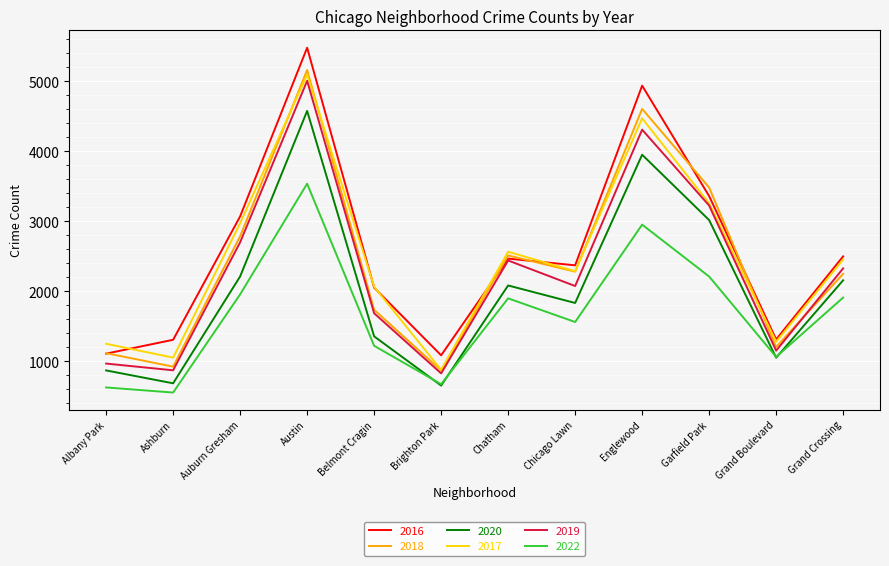

The value of 2017 at Ashburn is 1652. True or false?

False